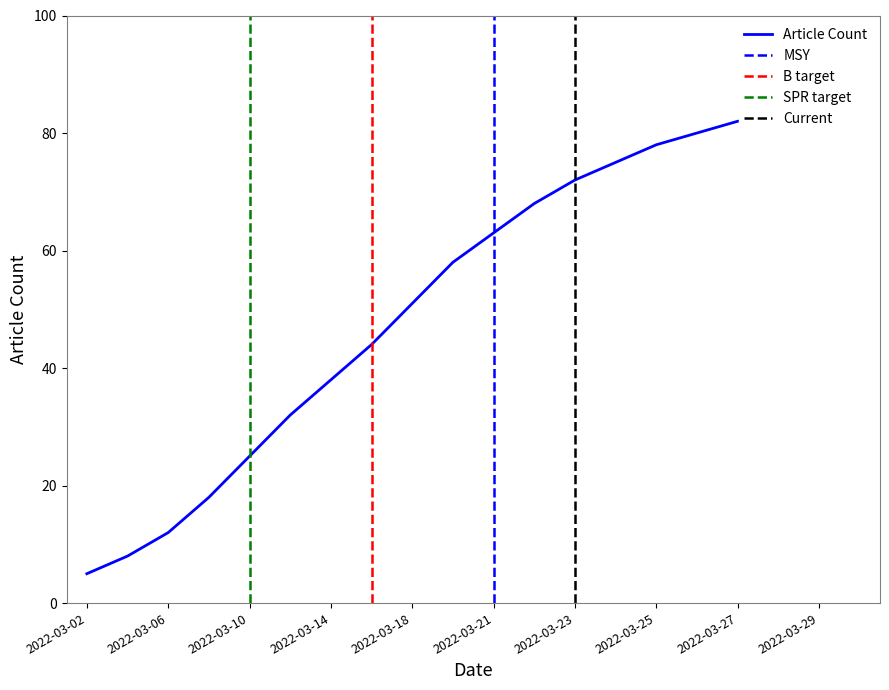

Approximately how many times larger is the value at 2022-03-02 compared to 2022-03-21?

0.1